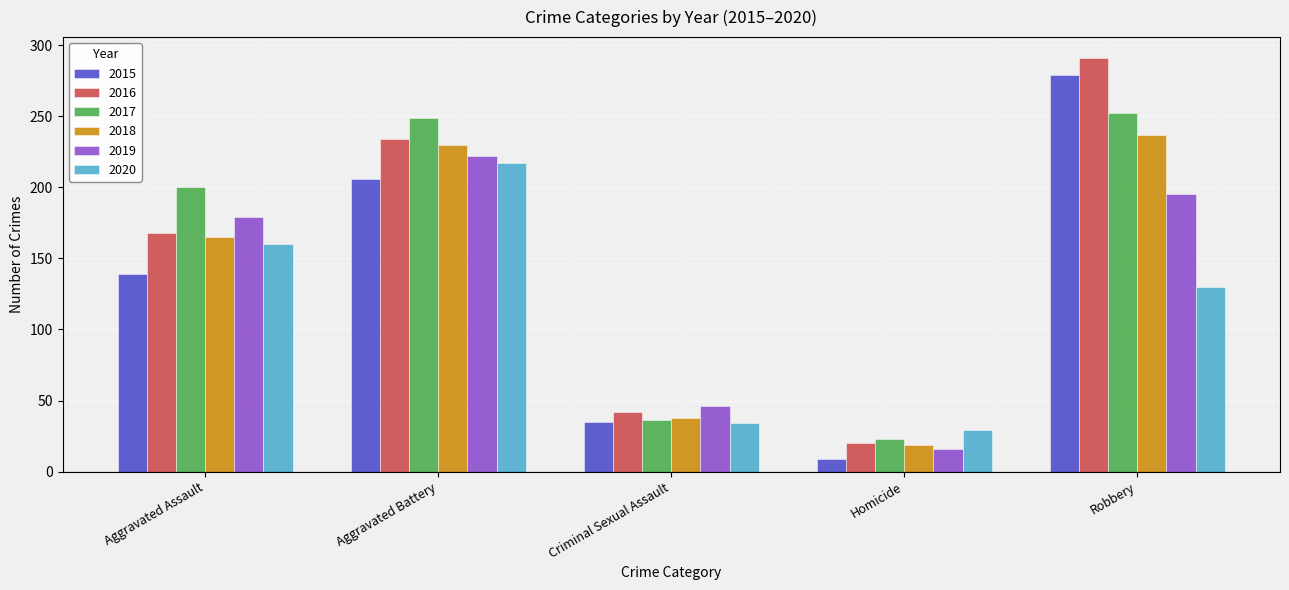

What is the value of the 2016 bar at the 4th from the left?

20